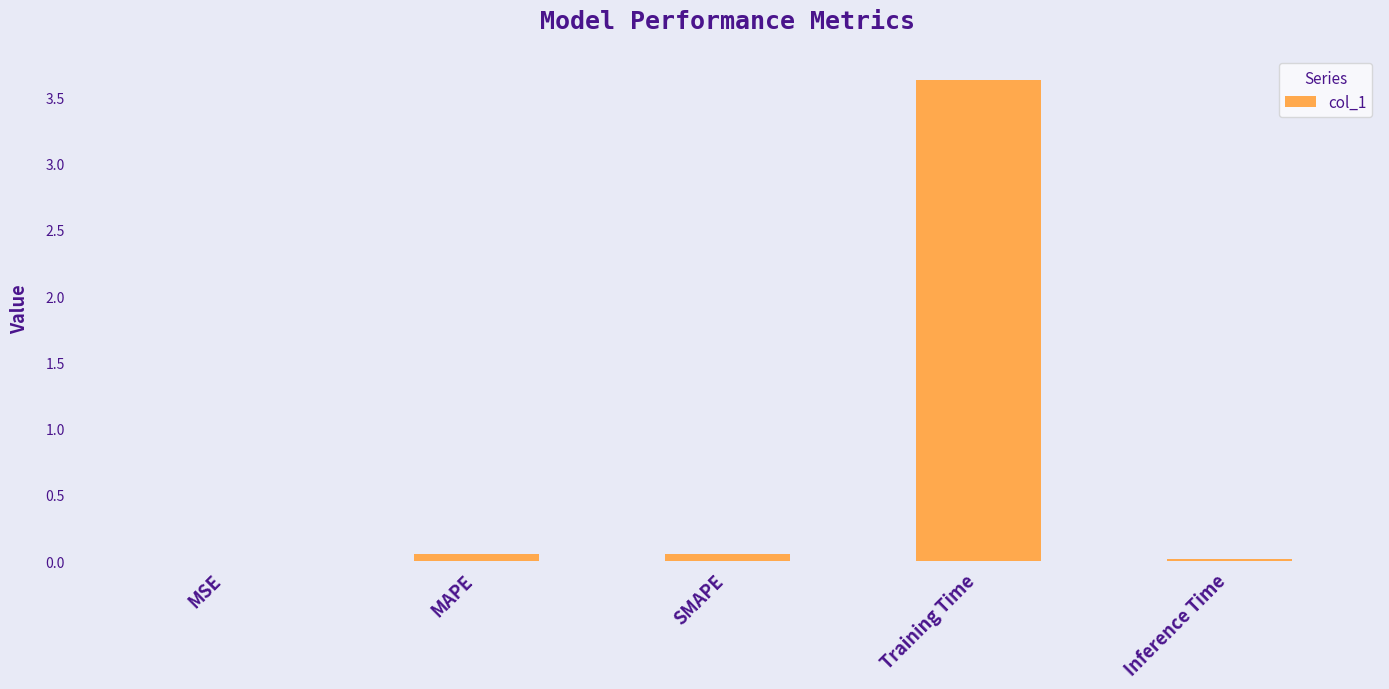

What is the sum of all values?

3.8